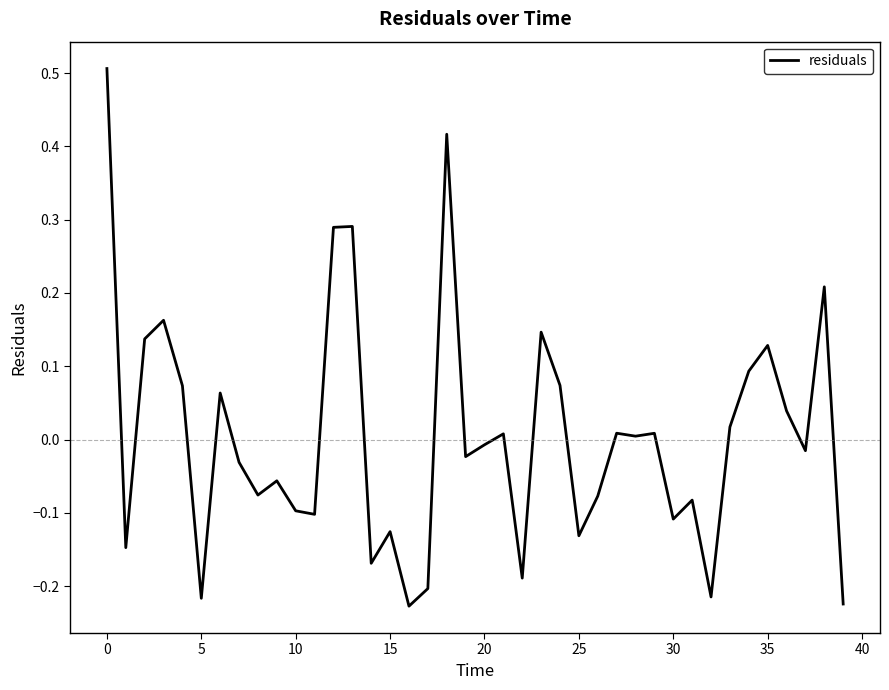

True or false: there are more than 0 points higher than both neighbors.

True